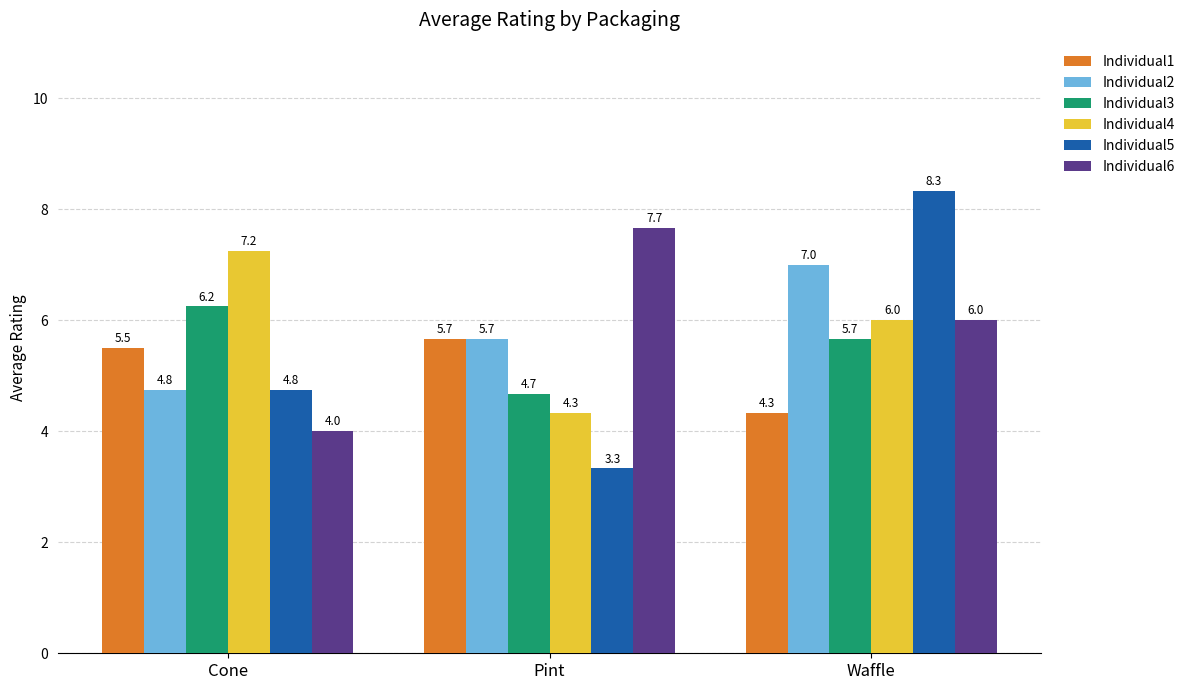

List the labels in order of Individual6 value, smallest first.

Cone, Waffle, Pint